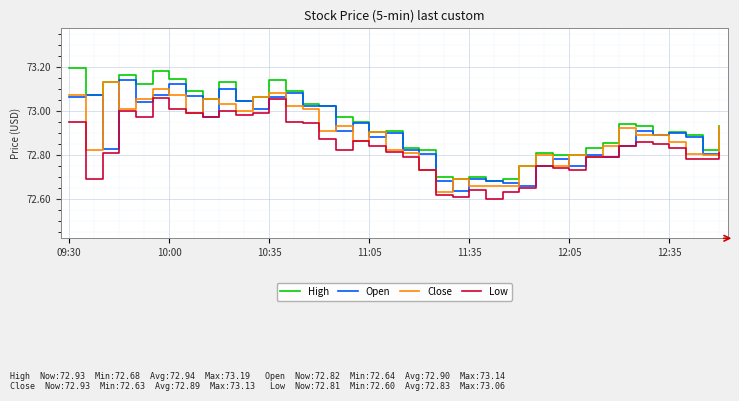

True or false: Low and High intersect in this chart.

False